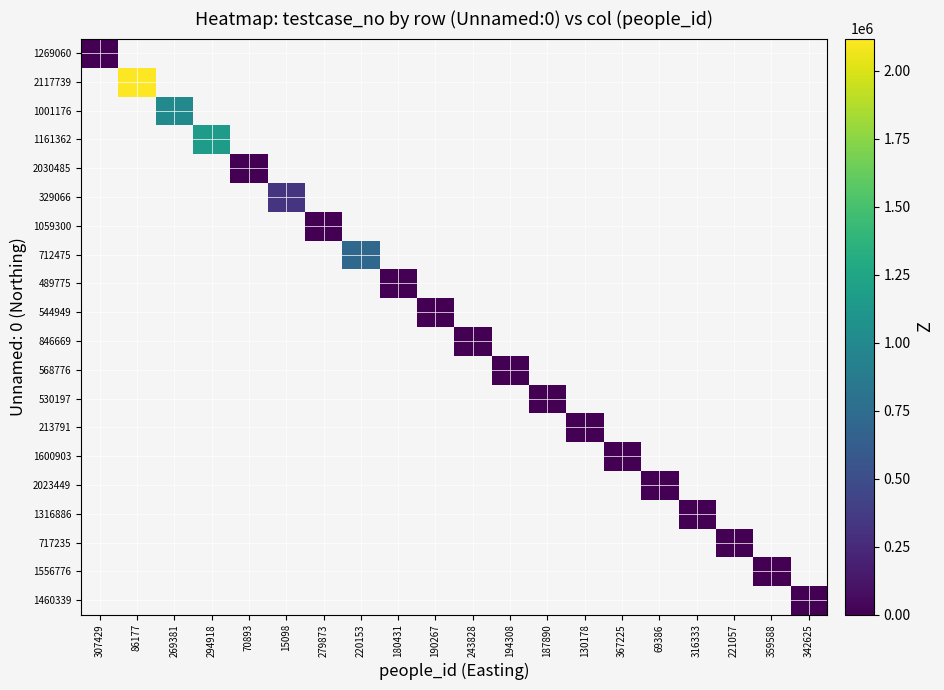

Between 359588 and 15098, which is larger?

15098